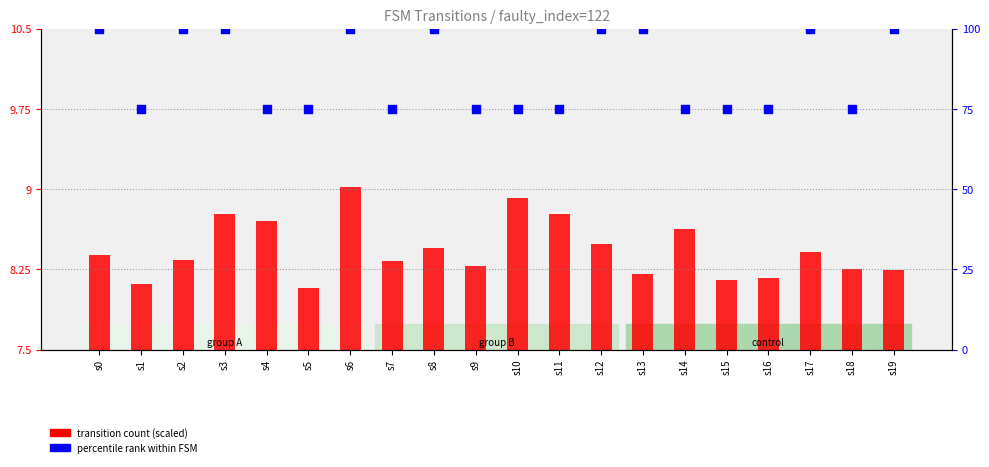

What are all the series names shown in the legend?

transition count (scaled), percentile rank within FSM